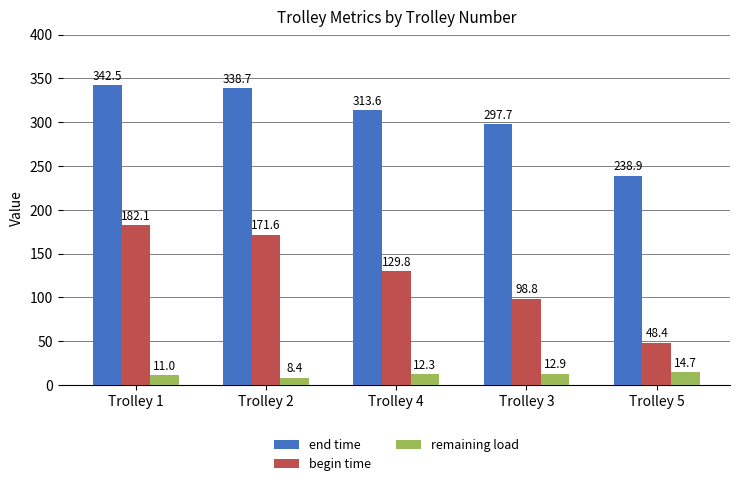

Count the number of data series in this chart.

3